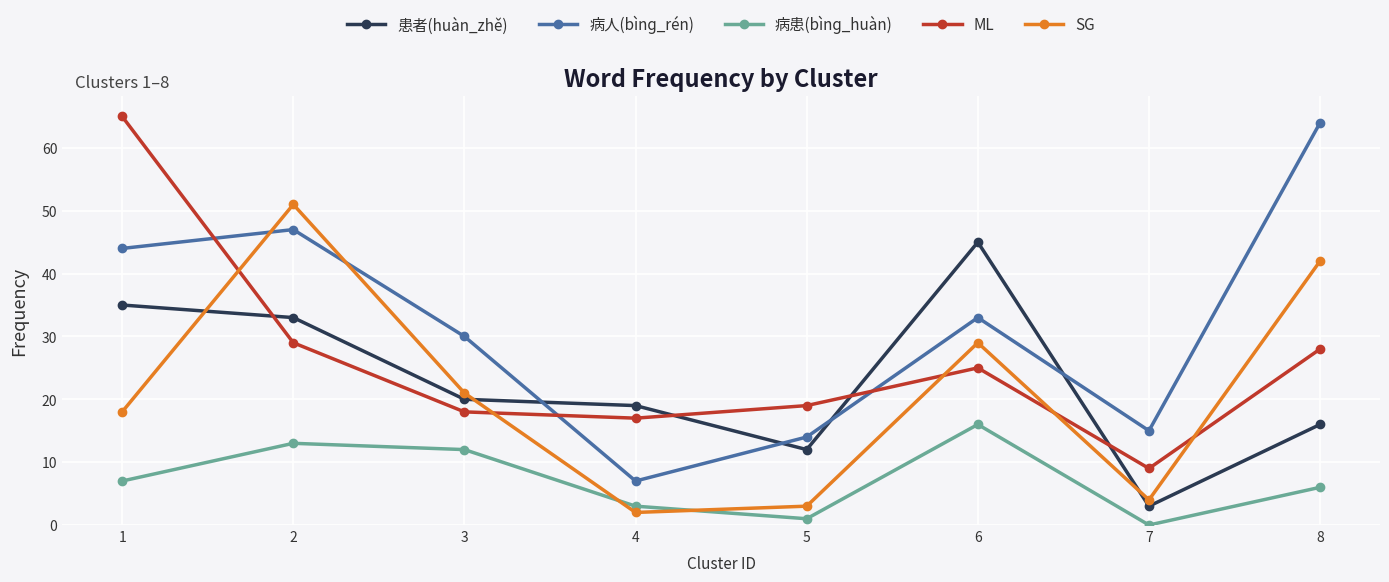

What are all the series names shown in the legend?

患者(huàn_zhě), 病人(bìnɡ_rén), 病患(bìnɡ_huàn), ML, SG